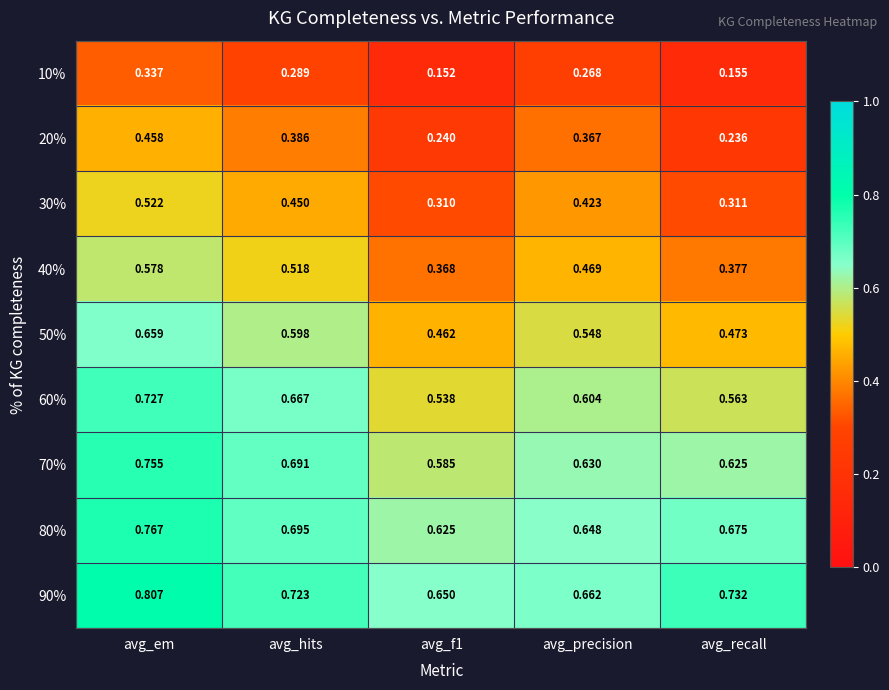

Is the value of 20% at avg_precision greater than the value of 30% at avg_em?

No